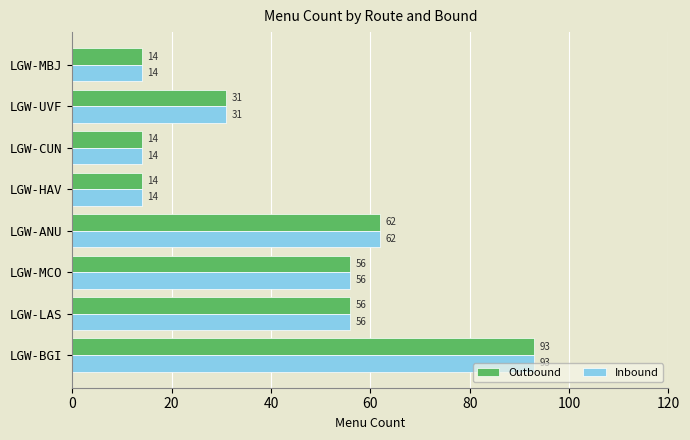

Read the Outbound value at LGW-CUN, to the nearest 5.

15